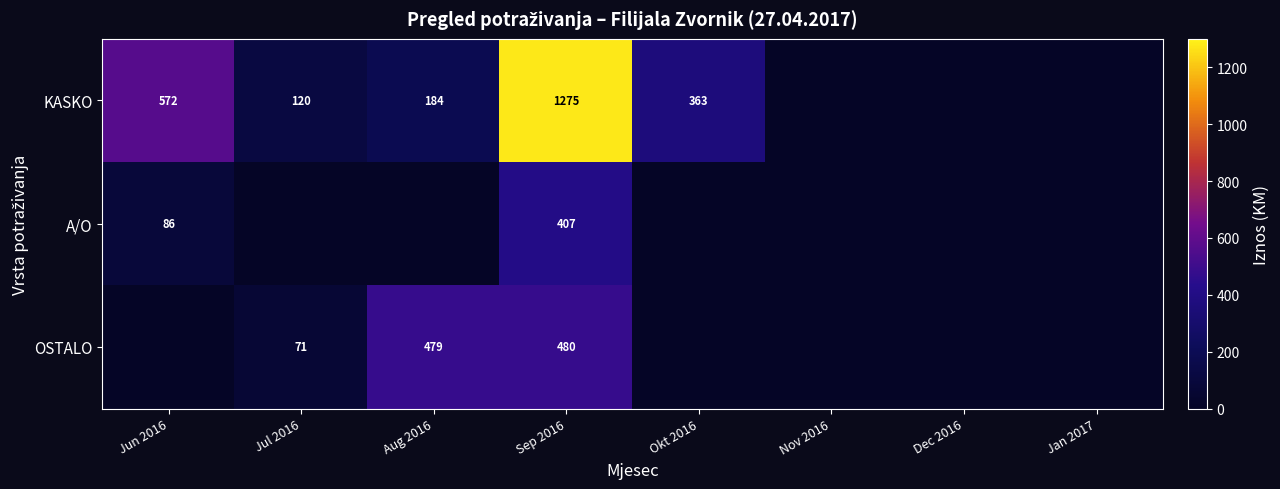

True or false: KASKO has a value of 572 at Jun 2016.

True